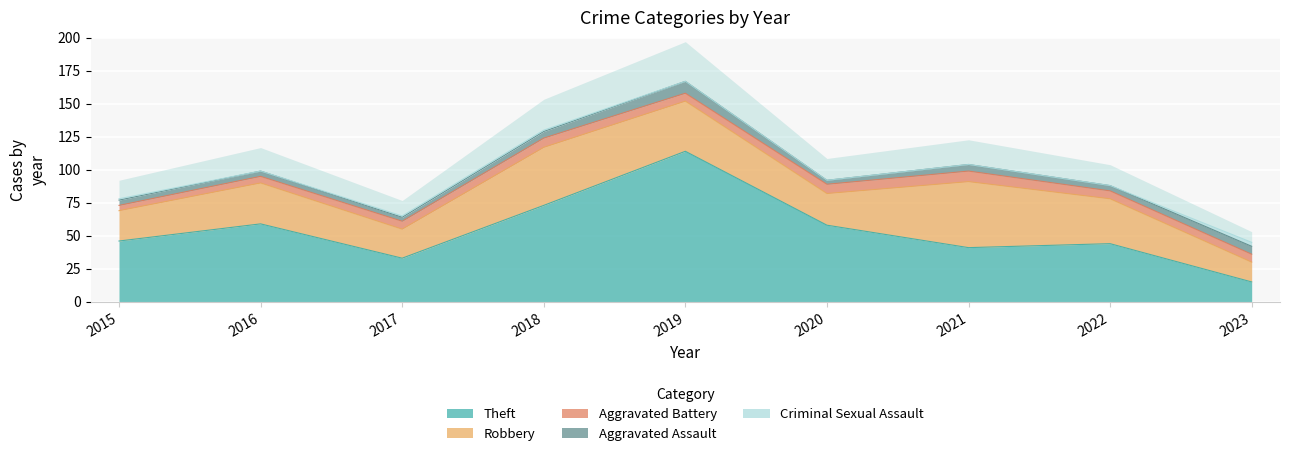

Where is Criminal Sexual Assault nearest to the value 1?

2015